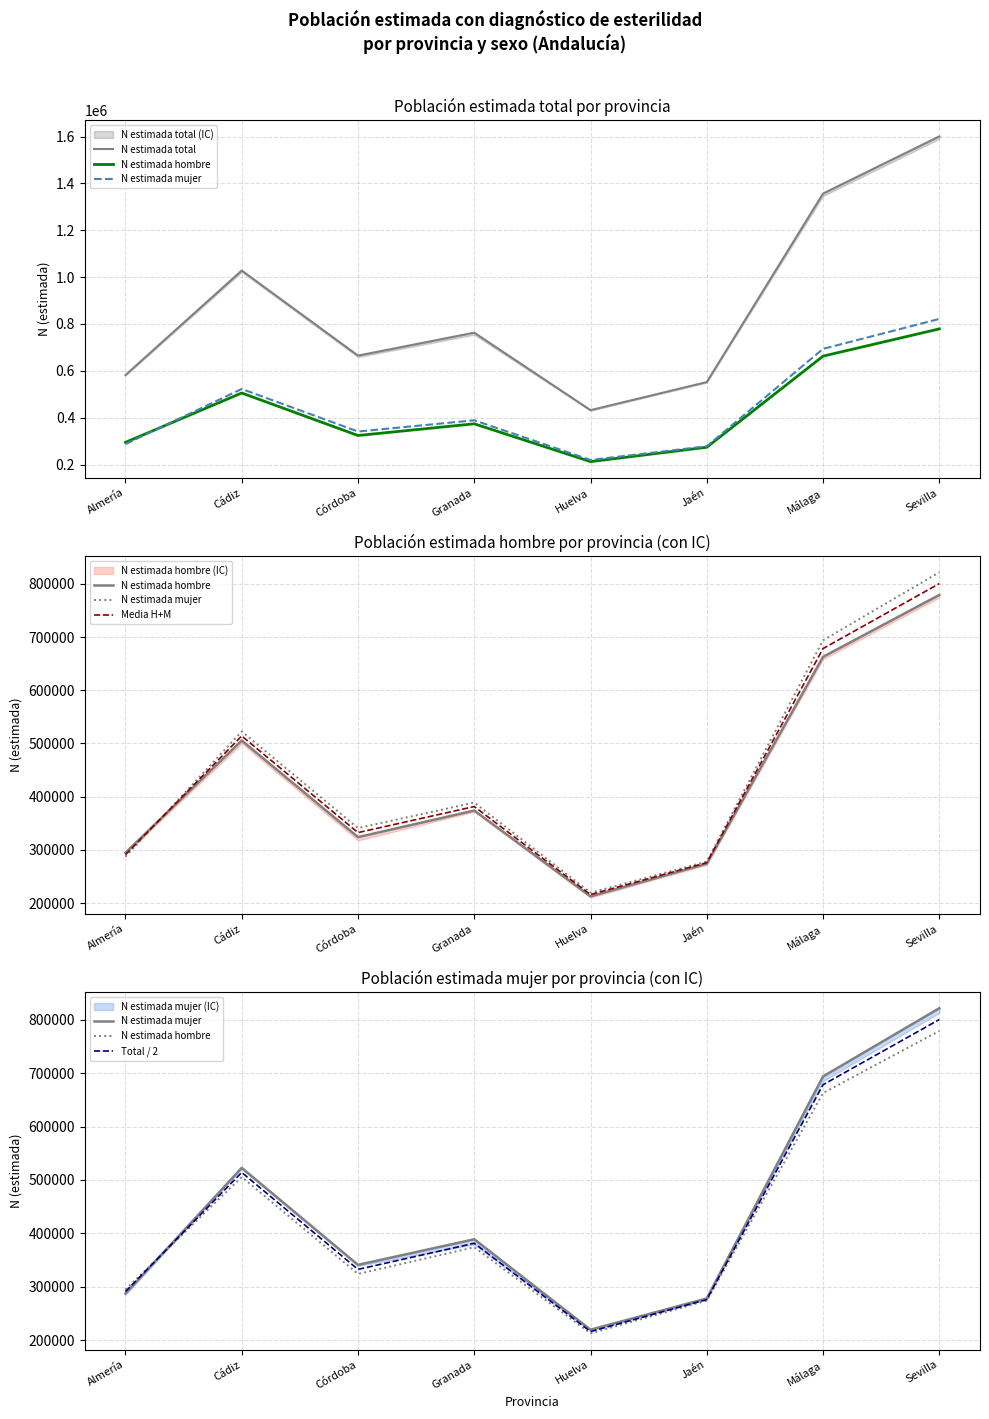

Which series has the largest total across all categories?

N estimada total